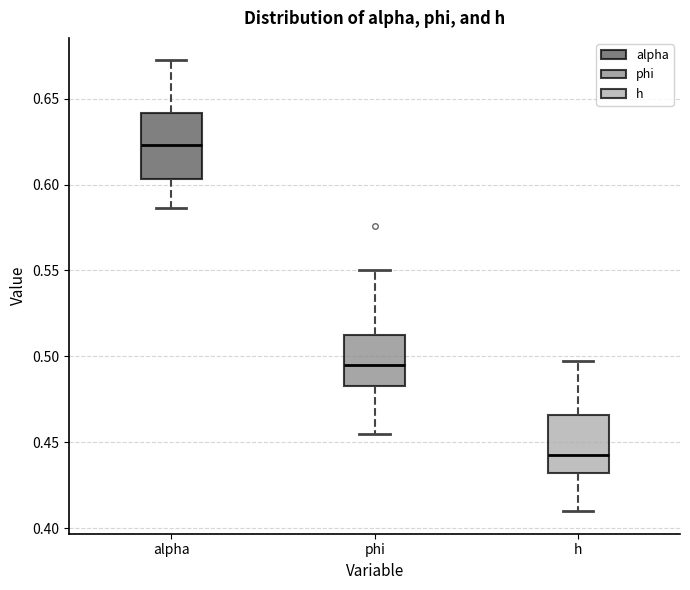

Reading left to right, read every box against the y-axis: the position of its median line, the range the box covers, and the ends of its whiskers. The values are not printed on the chart, so give them approximately, as read against the axis.

alpha: median 0.625, box 0.605 to 0.640, whiskers 0.585 to 0.670
phi: median 0.495, box 0.485 to 0.515, whiskers 0.455 to 0.550
h: median 0.445, box 0.430 to 0.465, whiskers 0.410 to 0.500